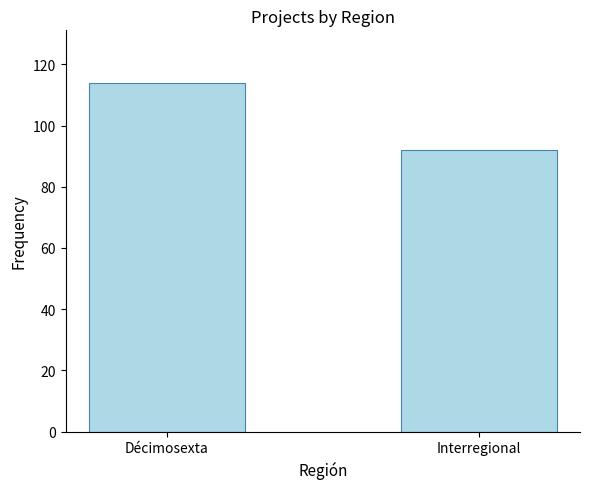

Which label corresponds to the smallest value in the chart?

Interregional